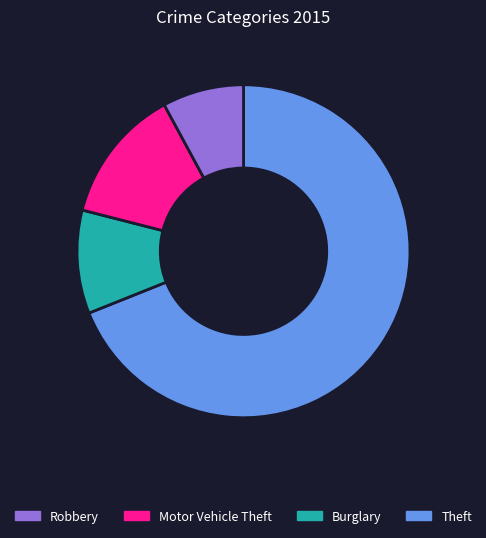

Is there any slice that represents more than half of the pie?

Yes